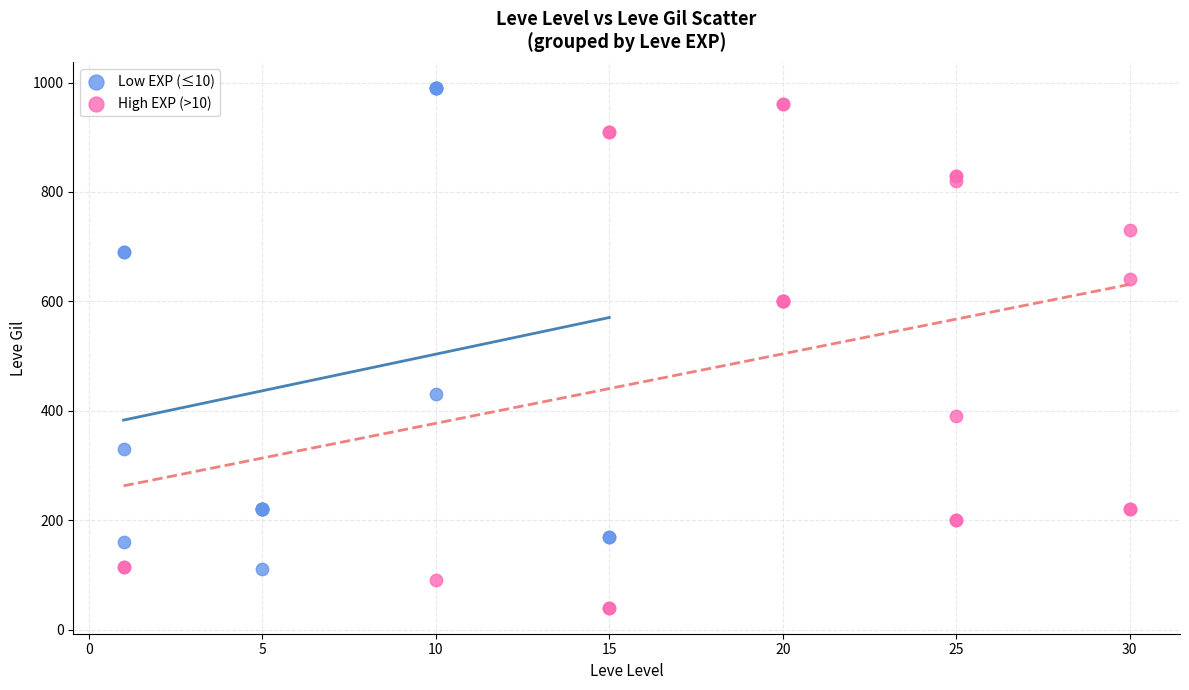

What are all the series names shown in the legend?

Low EXP (≤10), High EXP (>10)